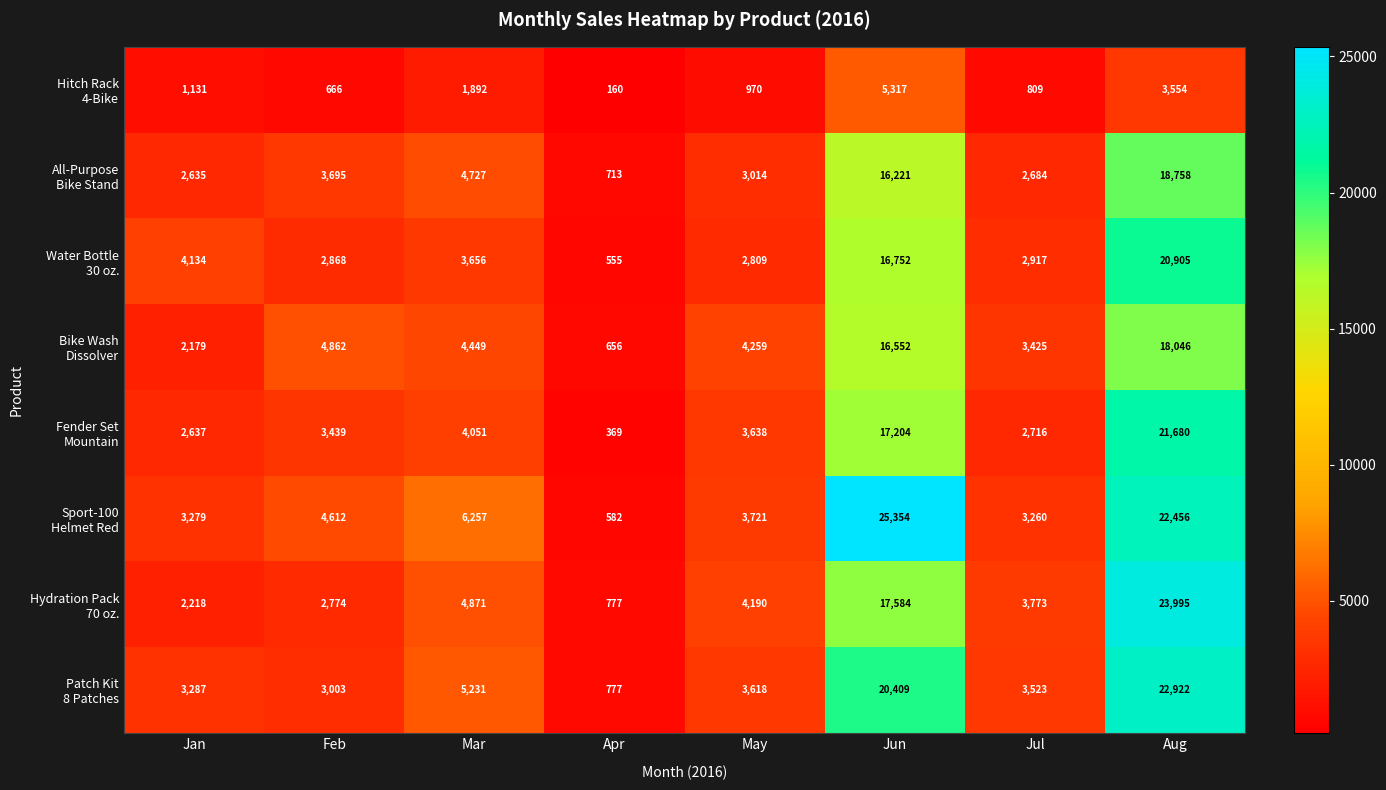

What is the minimum value shown in the chart?

160